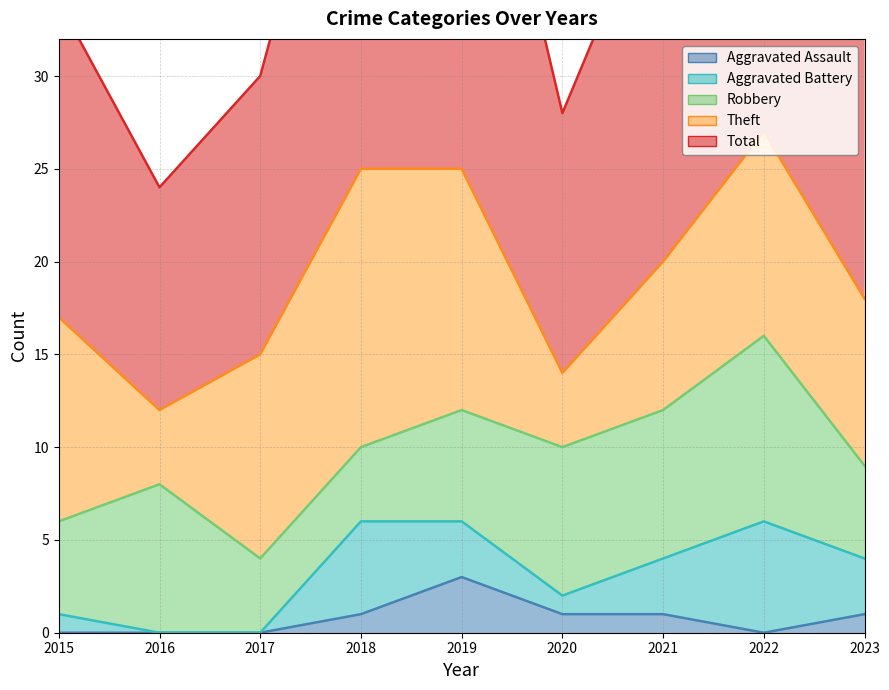

True or false: Robbery has a value of 6 at 2019.

True